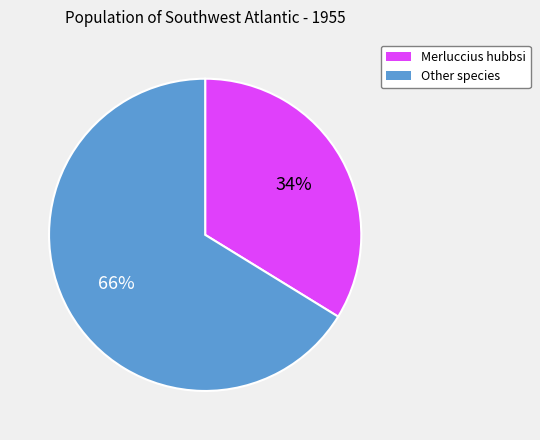

How many segments does this pie chart have?

2